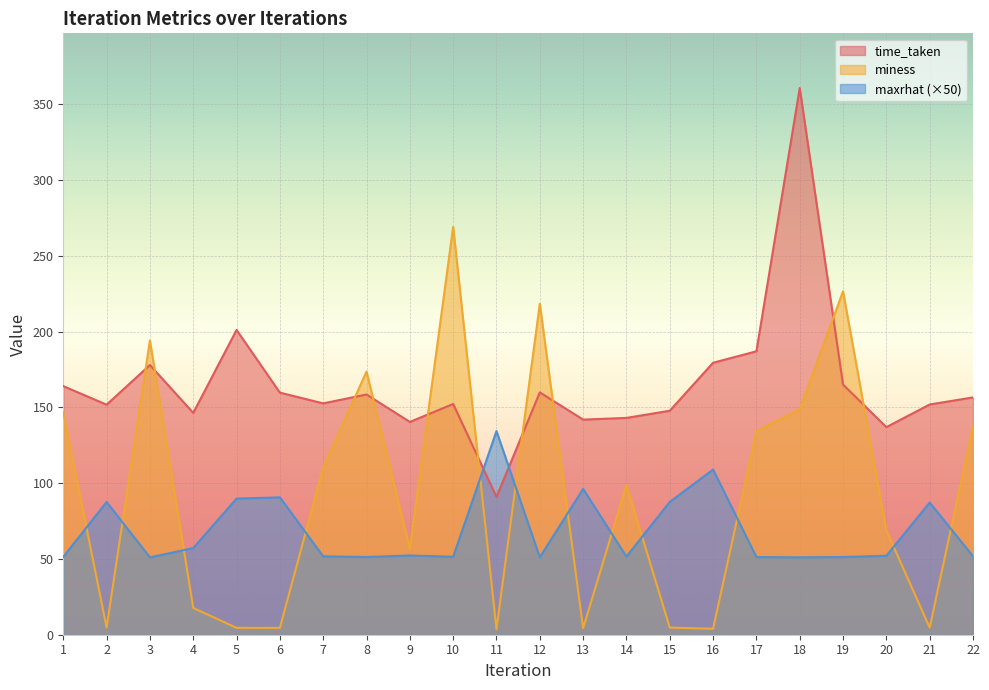

What is the spread (max minus min) of values at 5?

196.5